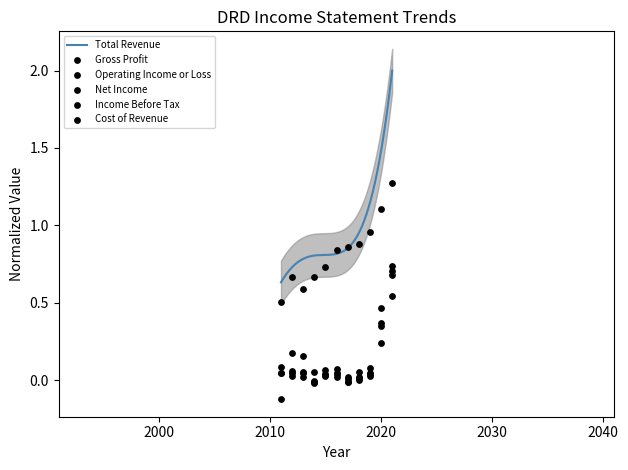

Which series has the widest spread of Y values?

Cost of Revenue